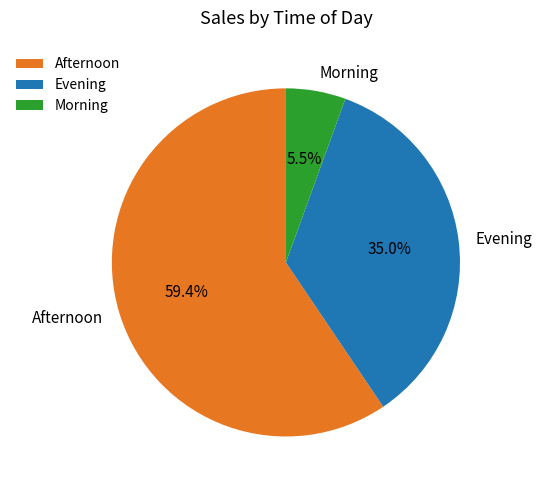

What is the total percentage of Afternoon and Evening?

94.5%